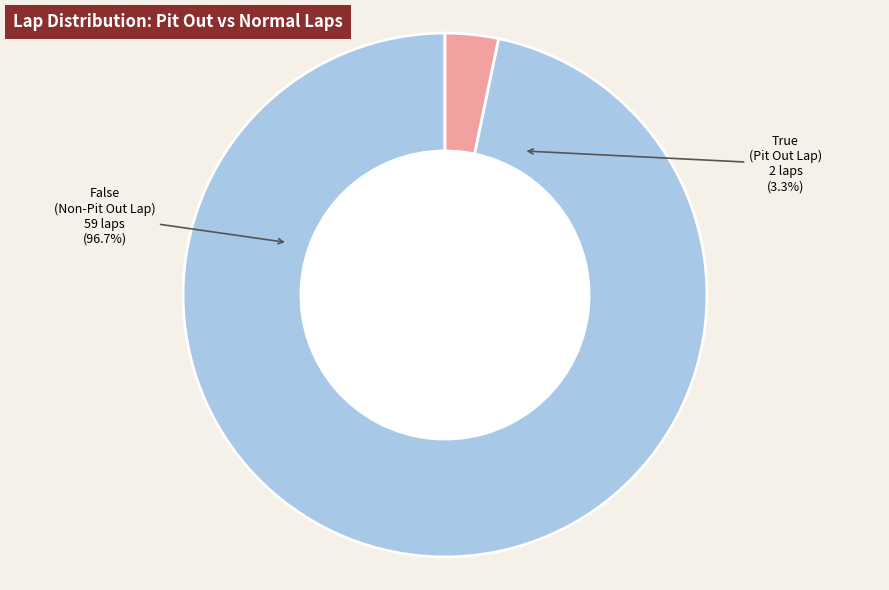

What portion of the pie excludes True?

96.7%